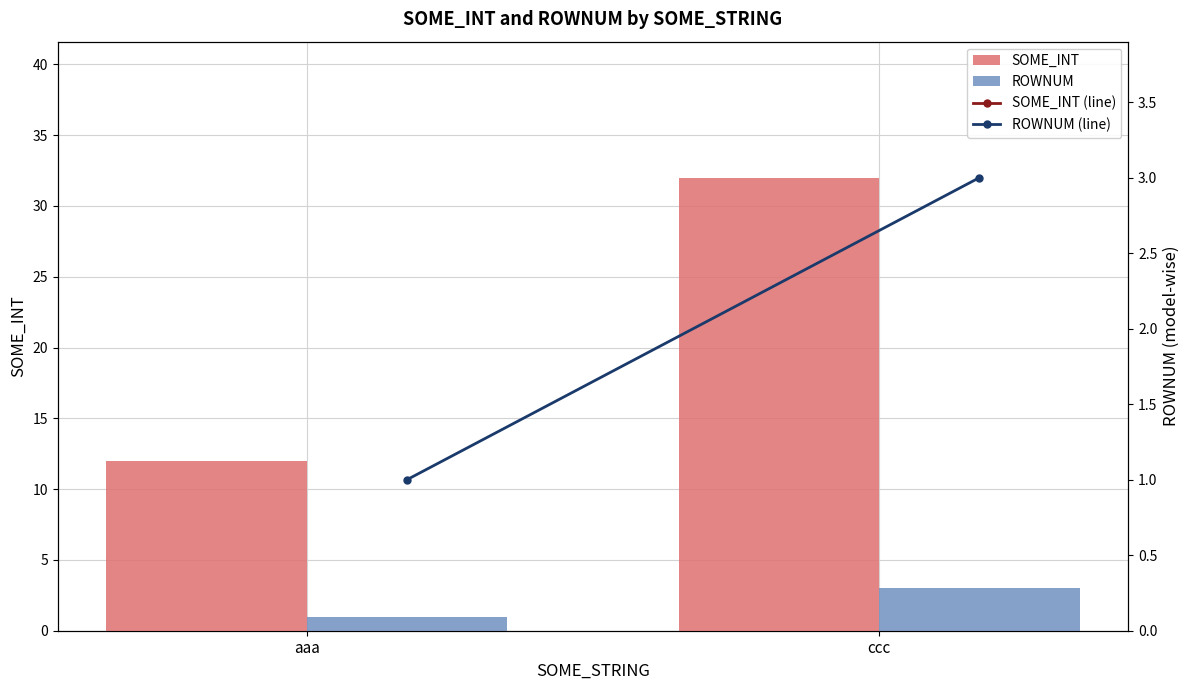

Is the value of ROWNUM at ccc greater than the value of ROWNUM (line) at ccc?

No